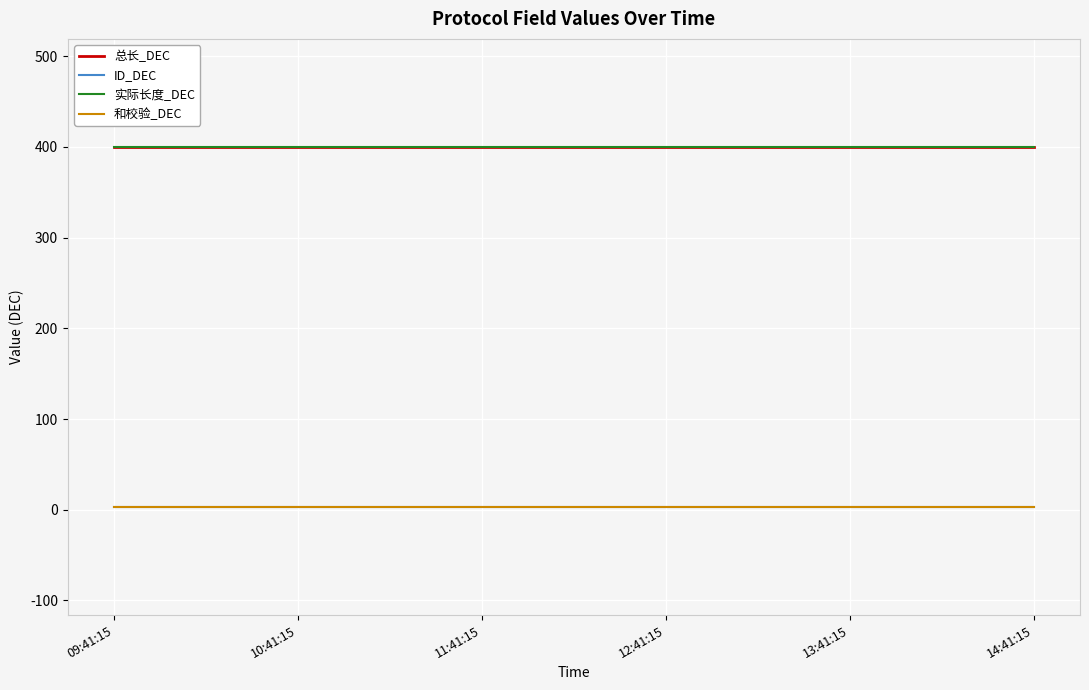

Does the chart have visible grid lines?

Yes